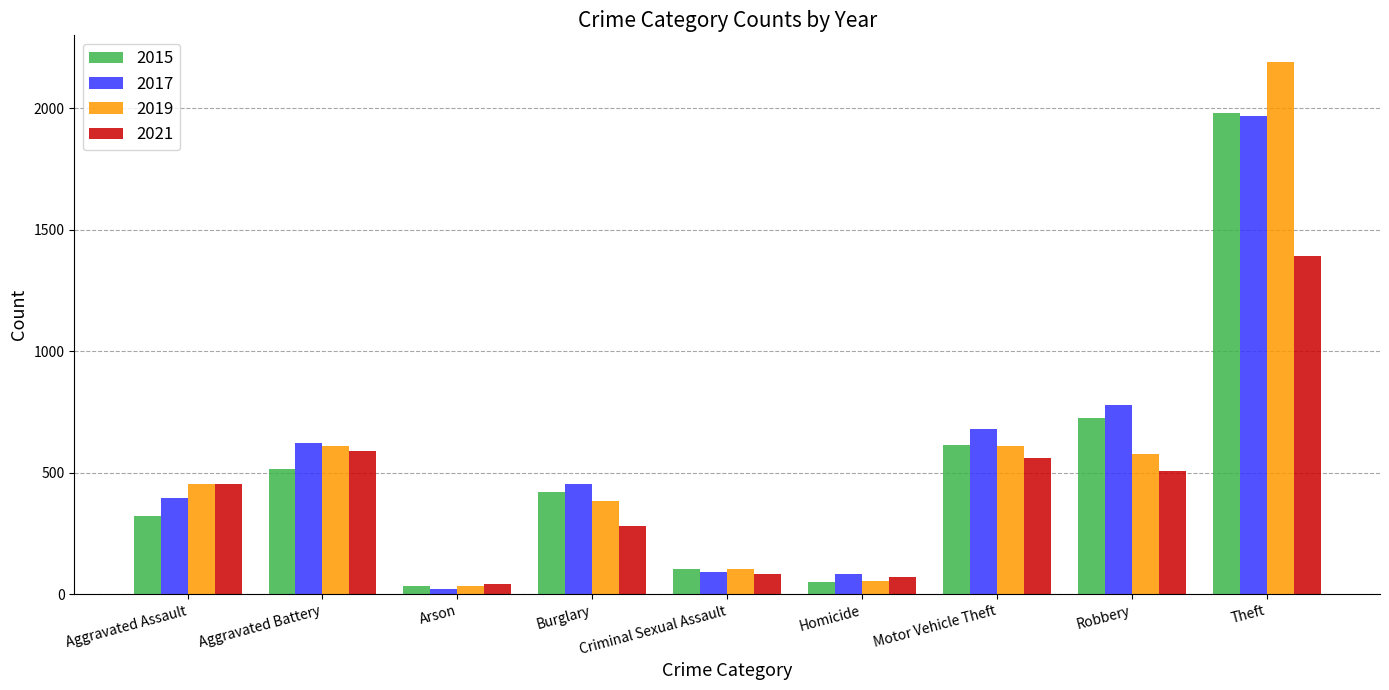

The value of 2017 at Criminal Sexual Assault is 90. True or false?

True